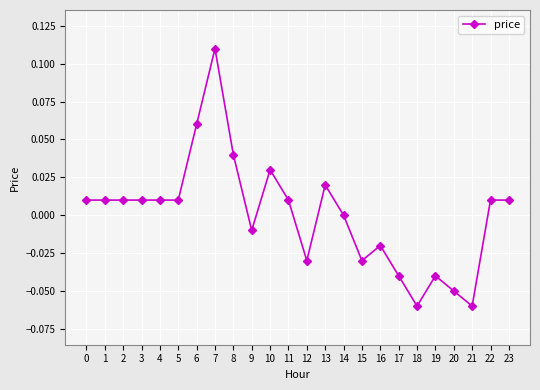

Between 7 and 10, which is larger?

7